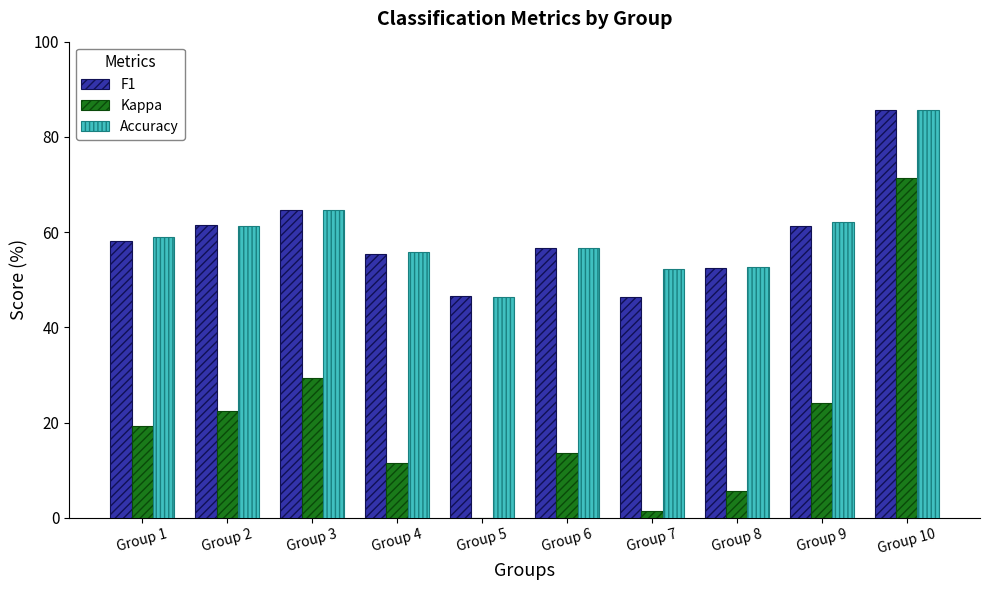

What is the sum of the F1 values at Group 10 and Group 4?

141.1